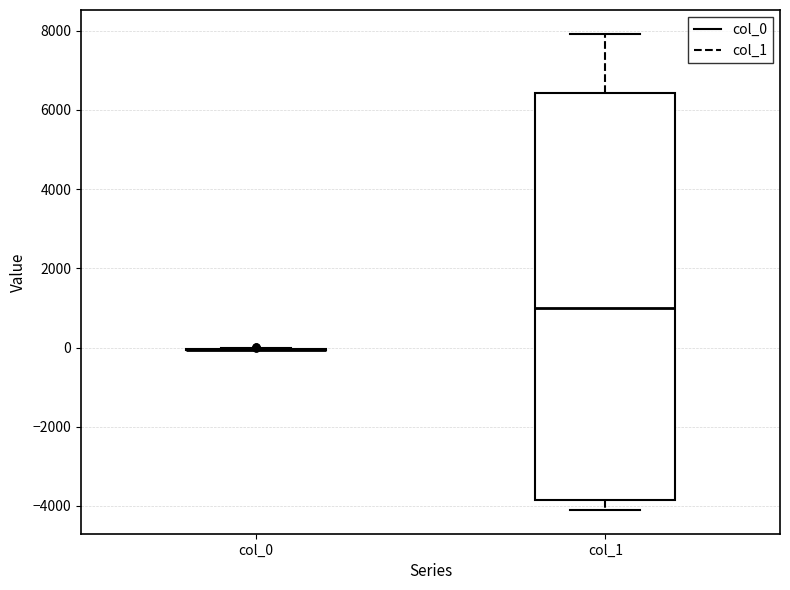

Where is the lower edge of the box for col_1 on the y-axis? The values are not printed on the chart, so give them approximately, as read against the axis.

-3800